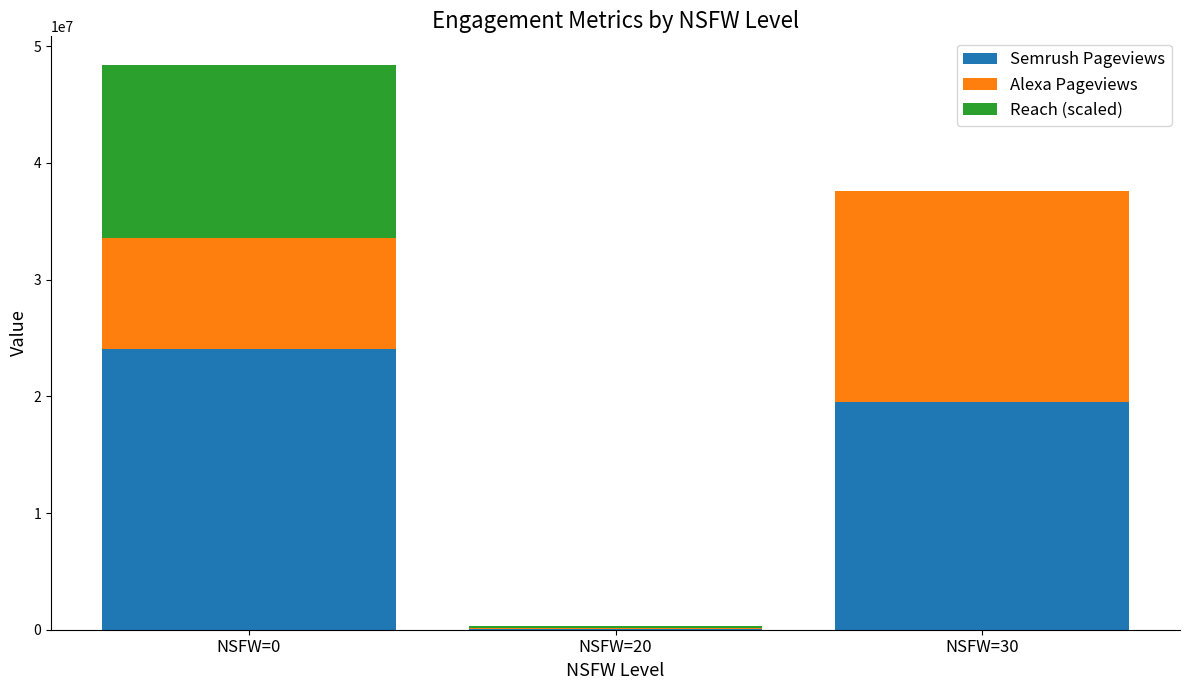

What are all the series names shown in the legend?

Semrush Pageviews, Alexa Pageviews, Reach (scaled)